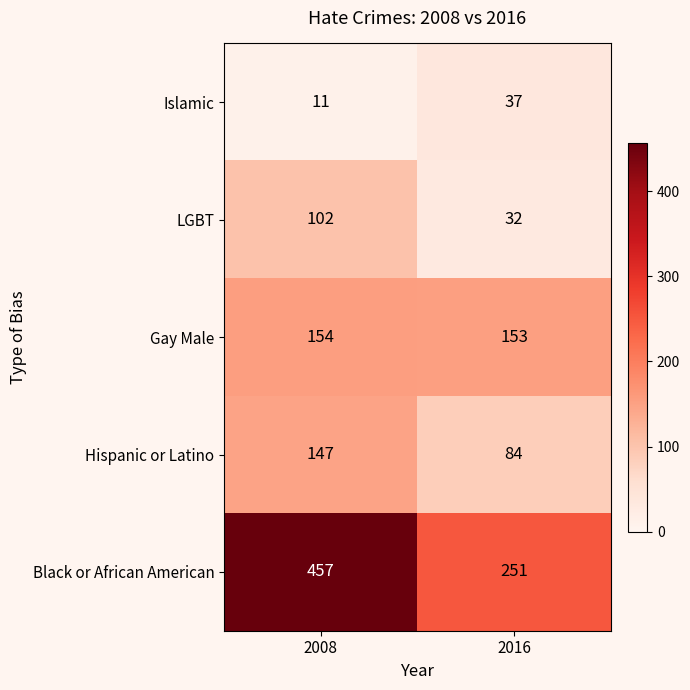

The Islamic series shows 11 at 2008. True or false?

True